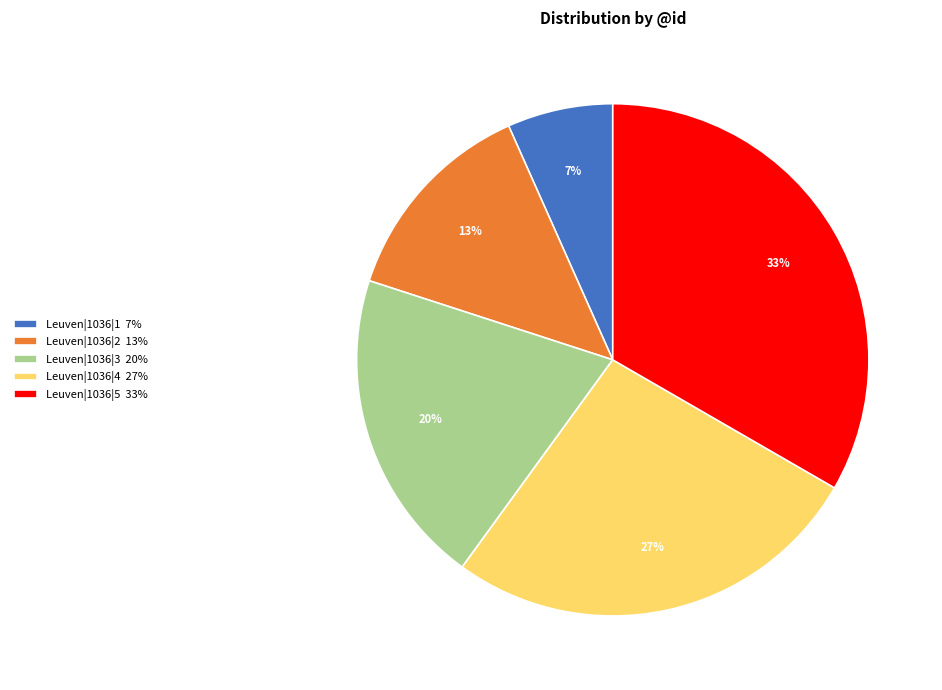

Which category has the smallest portion of the pie?

Leuven|1036|1 7%